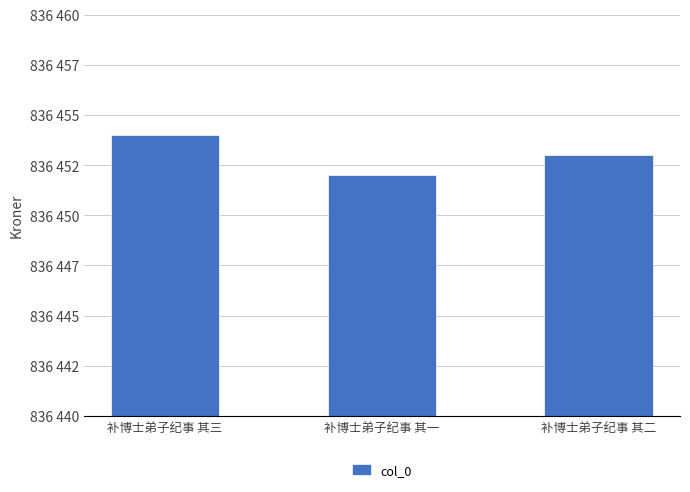

What is the minimum value shown in the chart?

836452